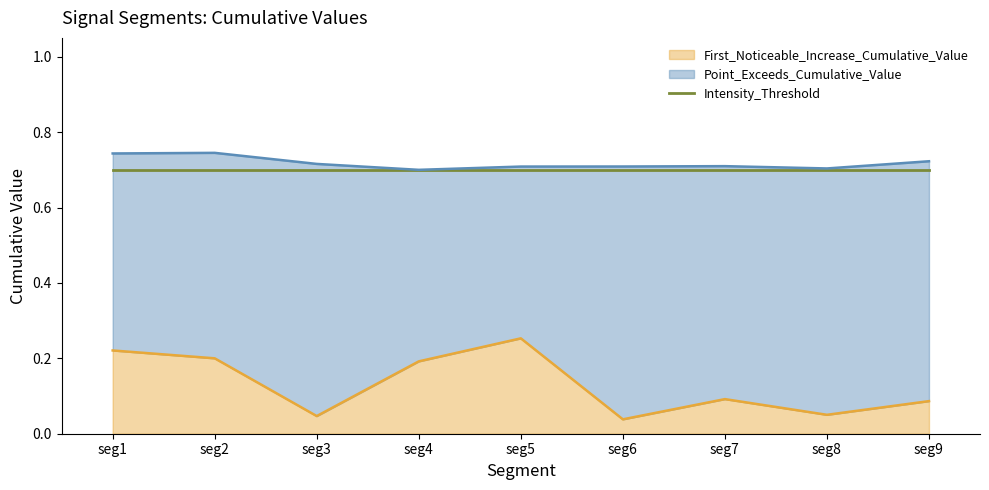

At how many categories does at least one series exceed 0?

9